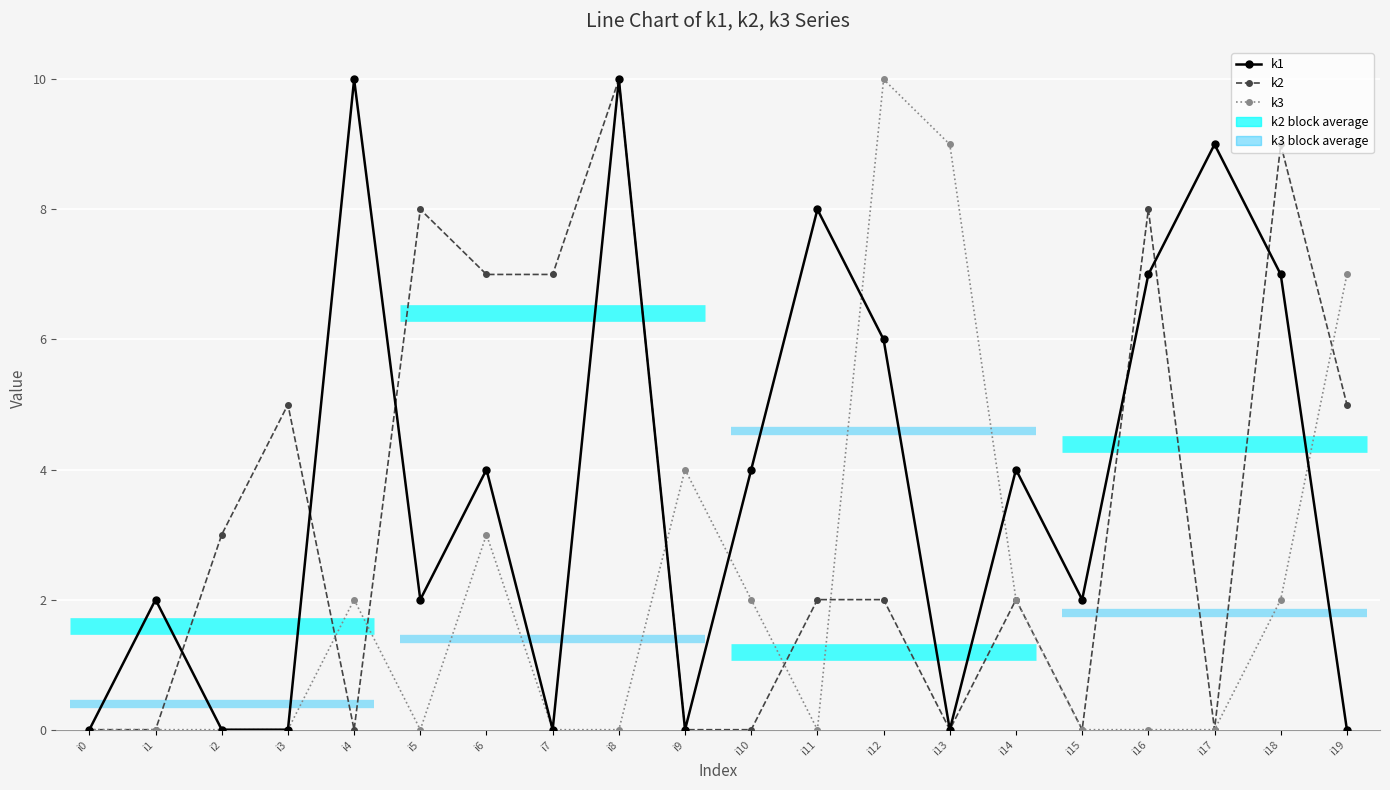

What is the difference between the k1 values at i8 and i7?

10